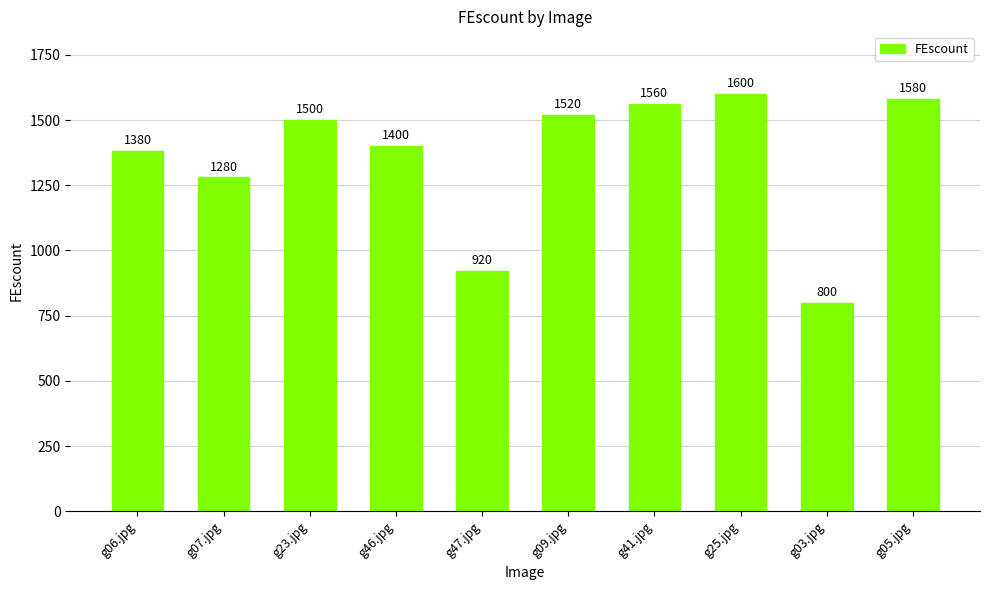

What is the change in value from g41.jpg to g25.jpg?

+40